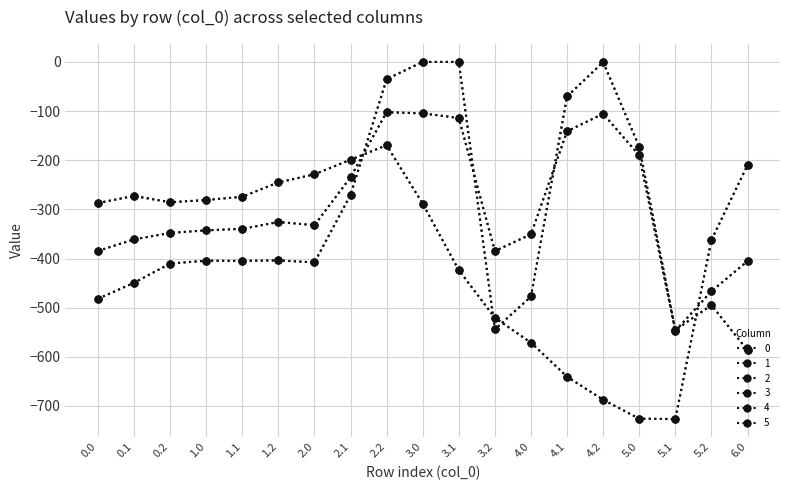

What is the difference between the second highest and minimum values in the 0 series?

586.7